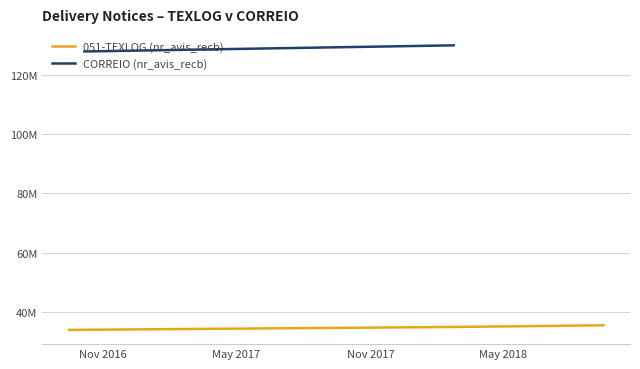

Which has a higher value, May 2017 or Nov 2016?

May 2017